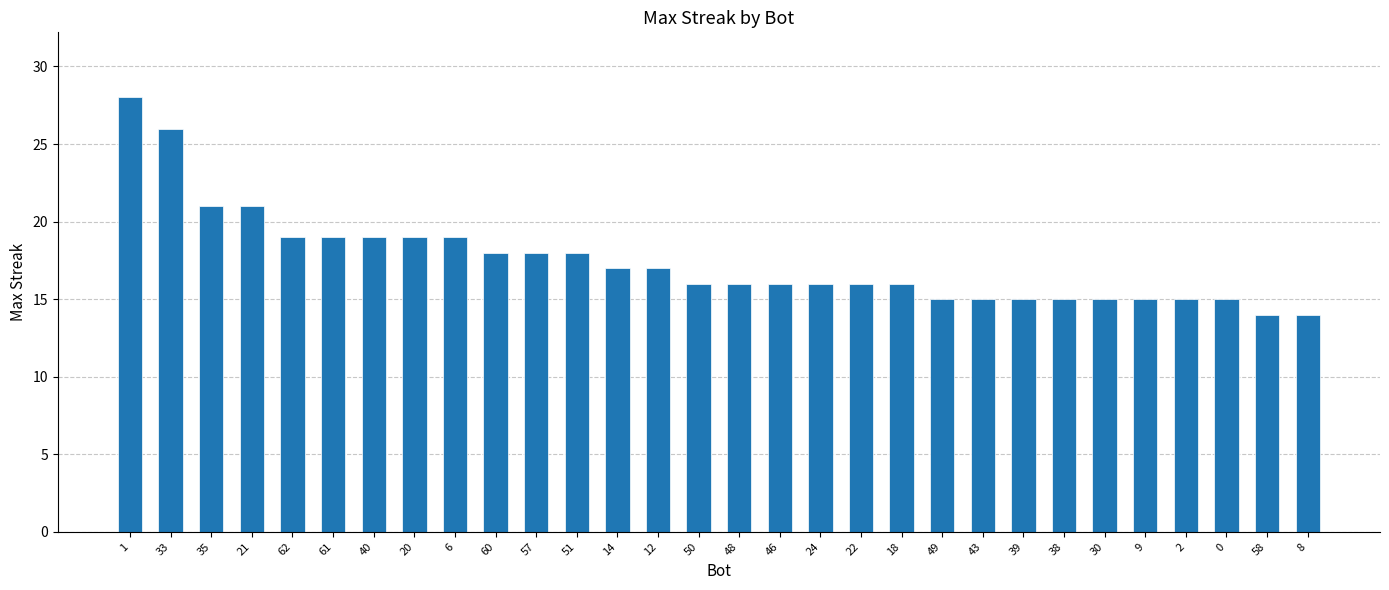

Is it true that the value at 39 is 15?

True